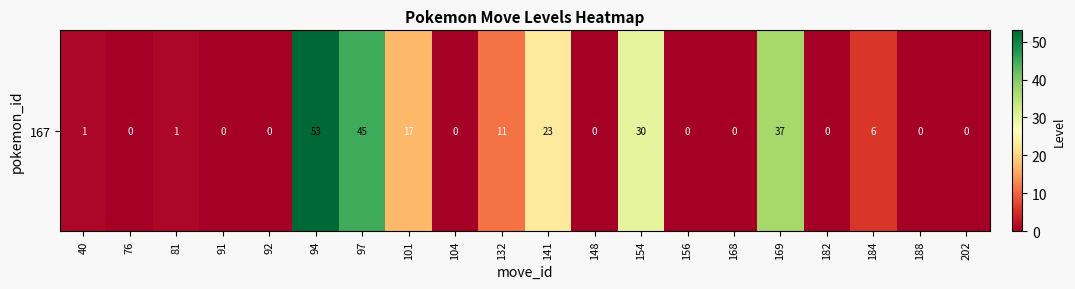

Rank the categories by value from highest to lowest.

94, 97, 169, 154, 141, 101, 132, 184, 40, 81, 76, 91, 92, 104, 148, 156, 168, 182, 188, 202